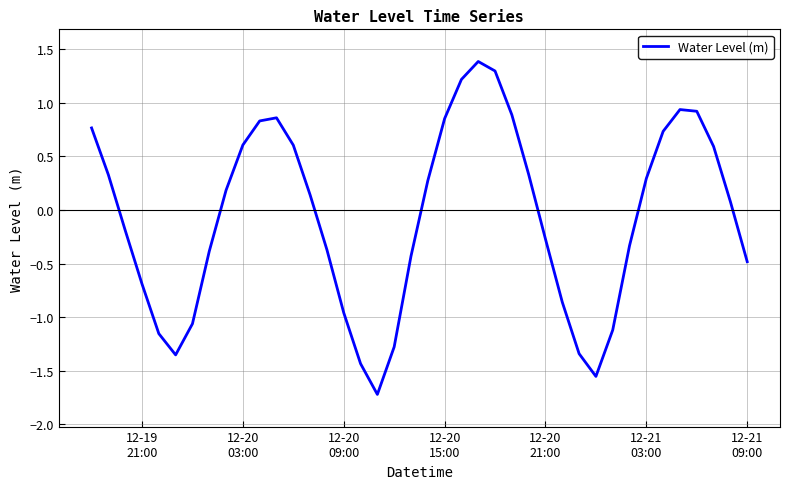

What is the smallest value displayed?

-1.7